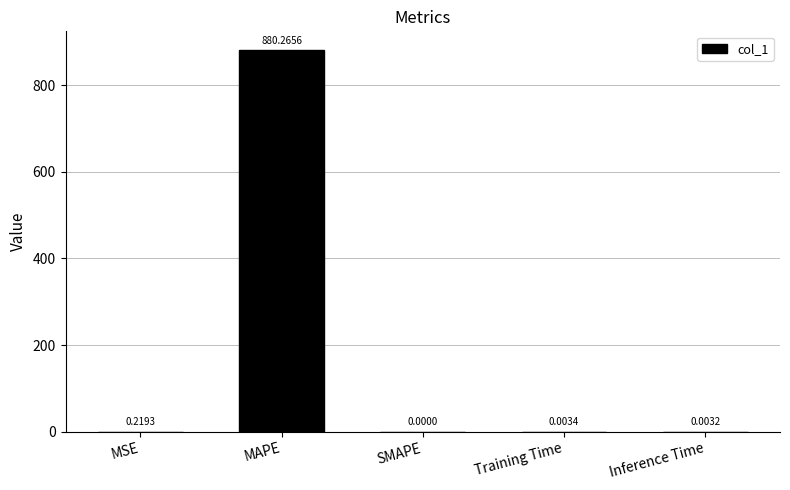

Where is the data nearest to the value 440?

MSE